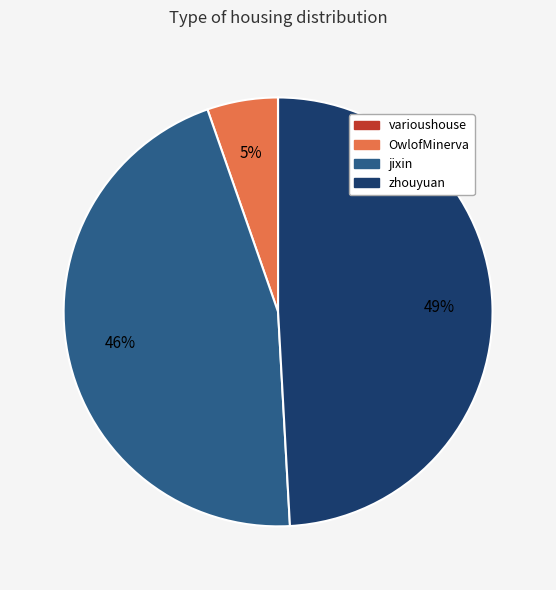

To the nearest percent, what is the average slice percentage?

25%